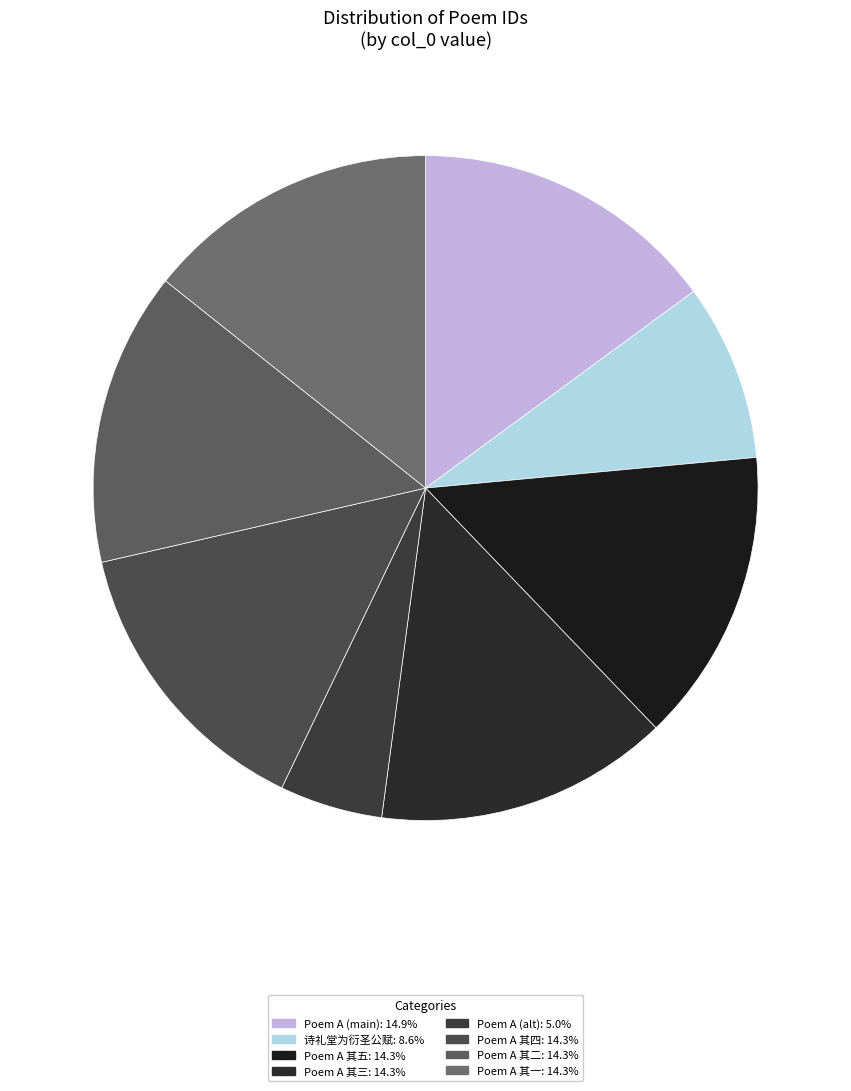

How many slices are in this pie chart?

8